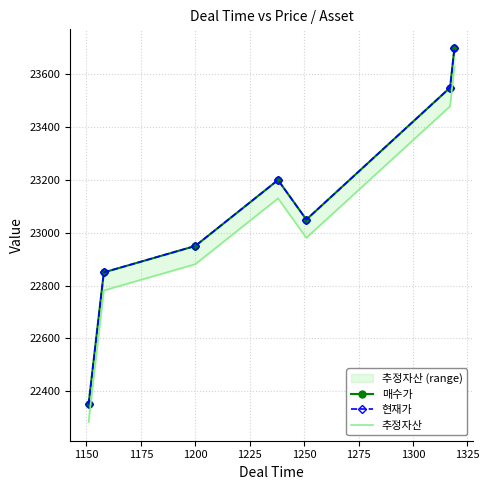

List the series in order of their peak value, lowest first.

추정자산, 매수가, 현재가